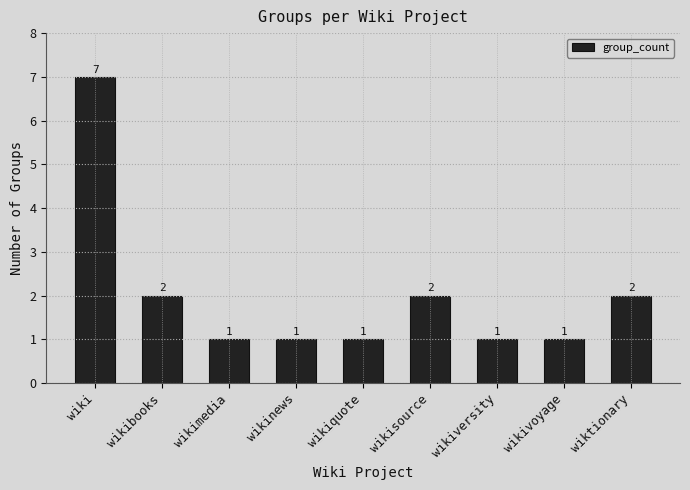

How many data points does each series have?

9